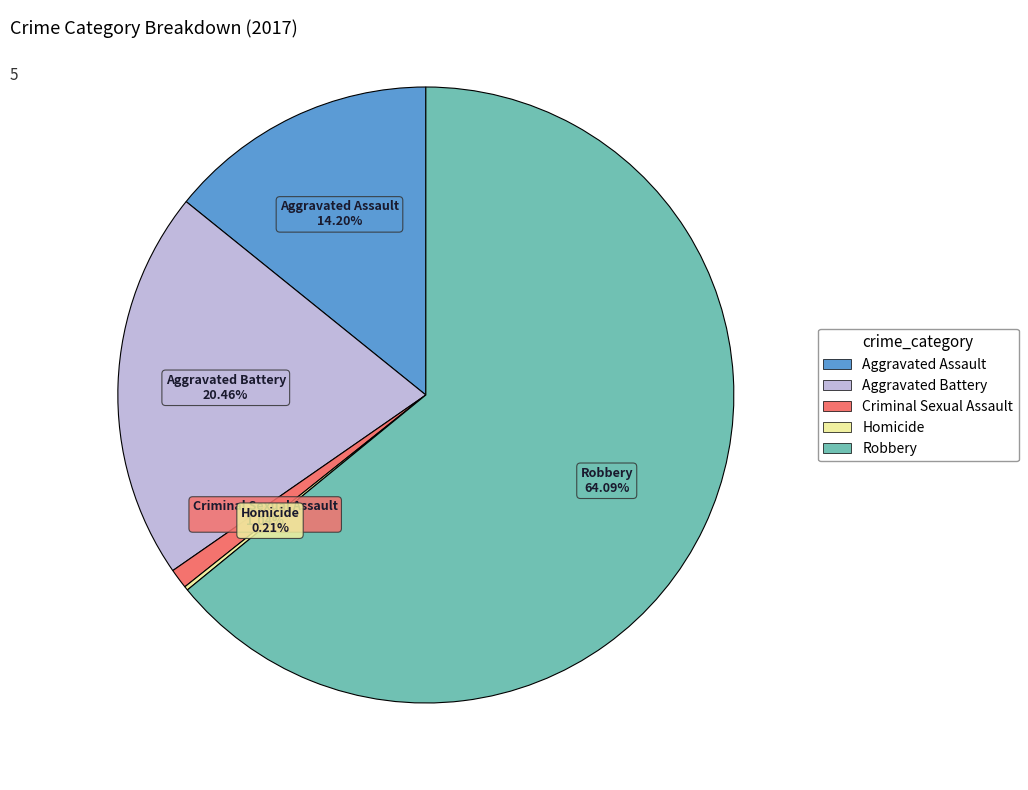

The Criminal Sexual Assault slice represents 1% of the pie. True or false?

True